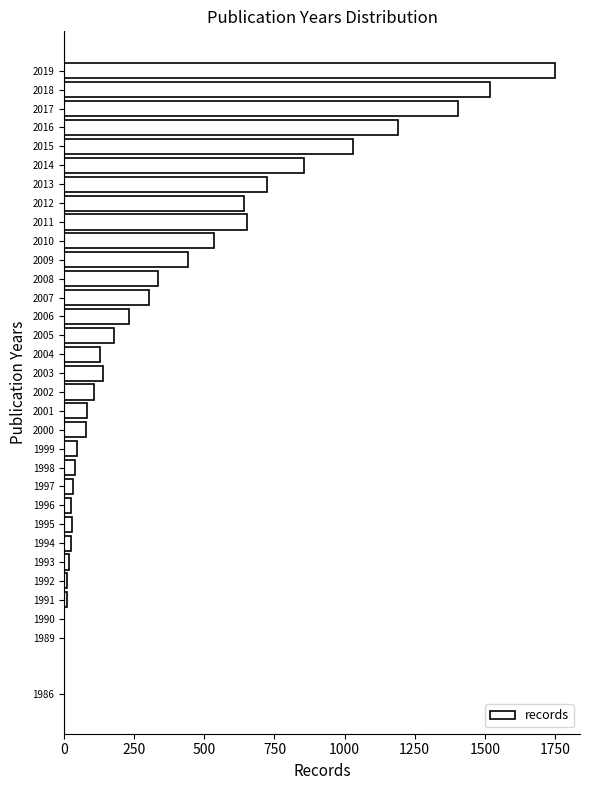

Is it true that the value at 2003 is 240?

False